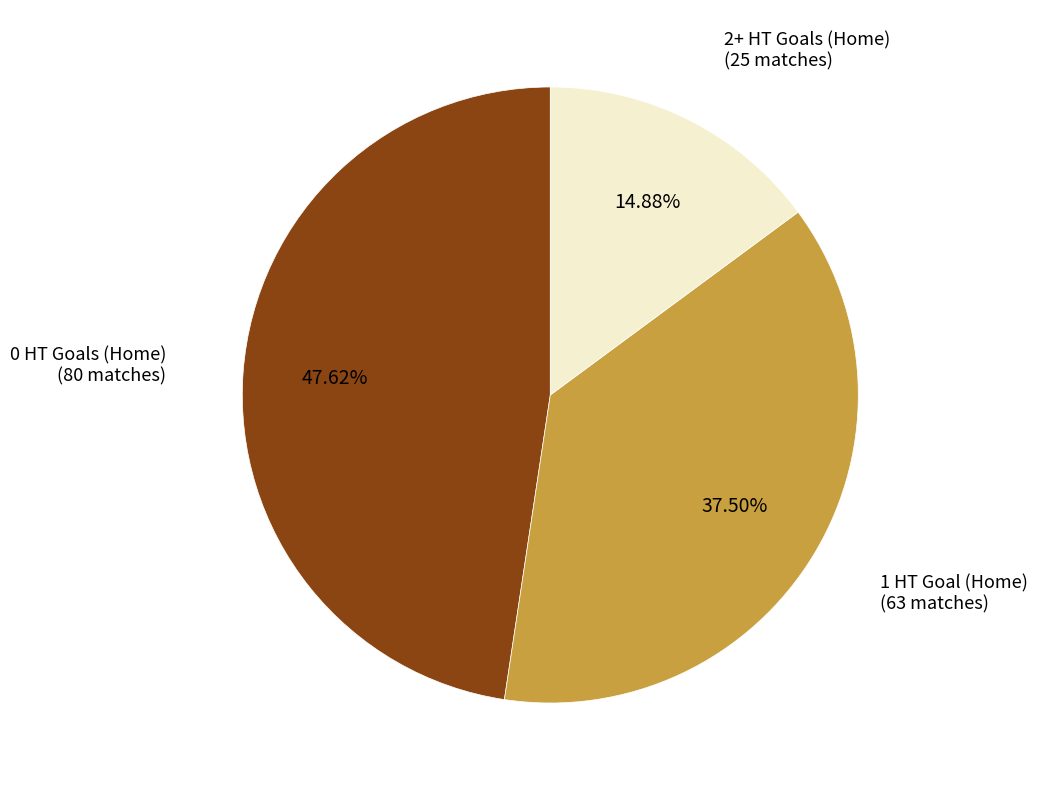

Is there a majority slice in this chart?

No